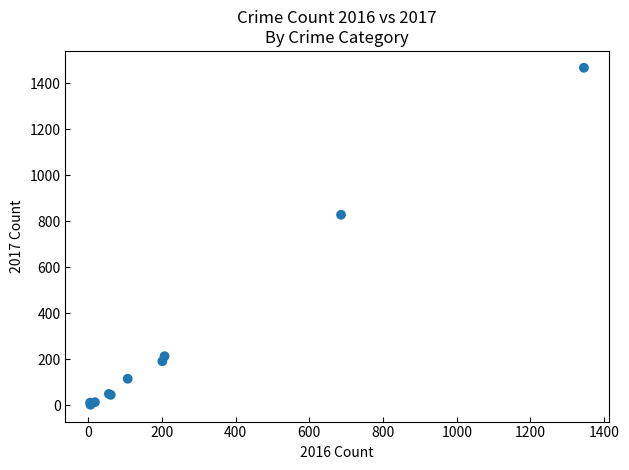

What Y value in the scatter plot is closest to 734?

828